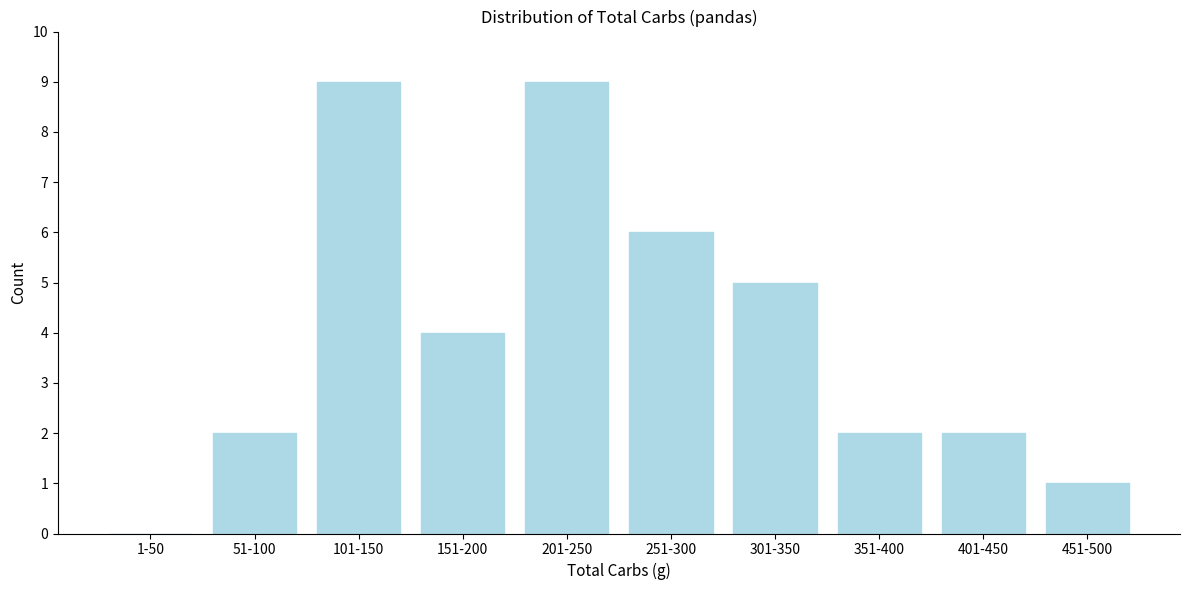

Reading left to right, transcribe all the data shown in this chart.

1-50=0	51-100=2	101-150=9	151-200=4	201-250=9	251-300=6	301-350=5	351-400=2	401-450=2	451-500=1